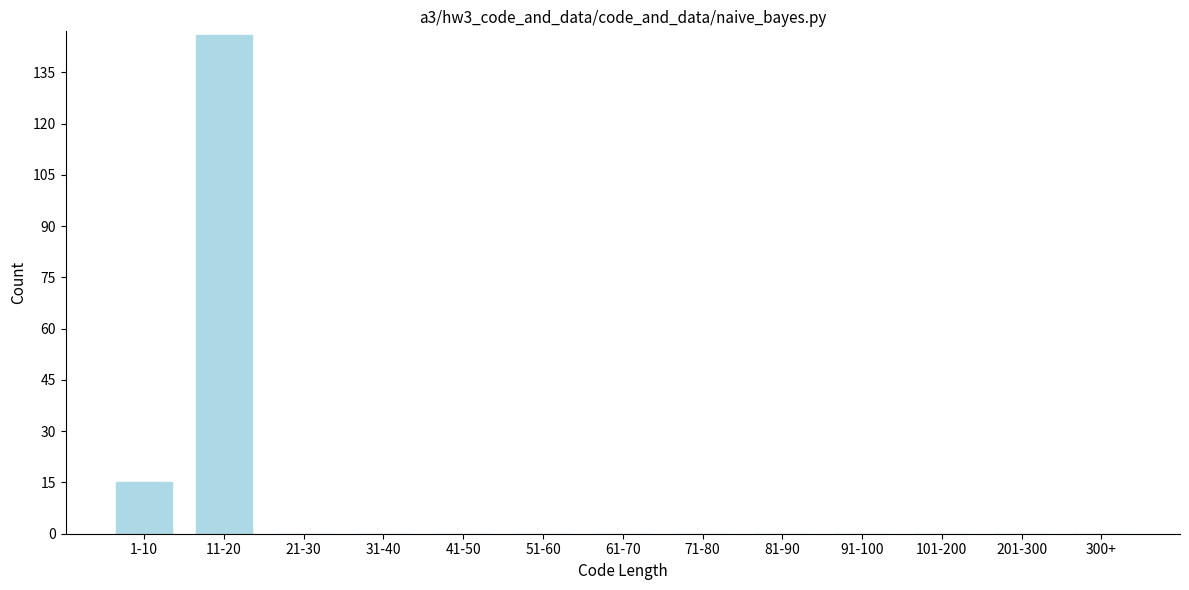

Reading left to right, transcribe all the data shown in this chart.

1-10=15	11-20=146	21-30=0	31-40=0	41-50=0	51-60=0	61-70=0	71-80=0	81-90=0	91-100=0	101-200=0	201-300=0	300+=0